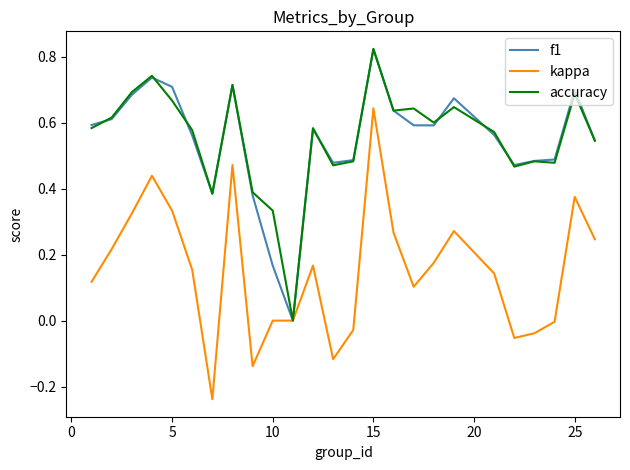

Is this an area chart (filled region under the line)?

No